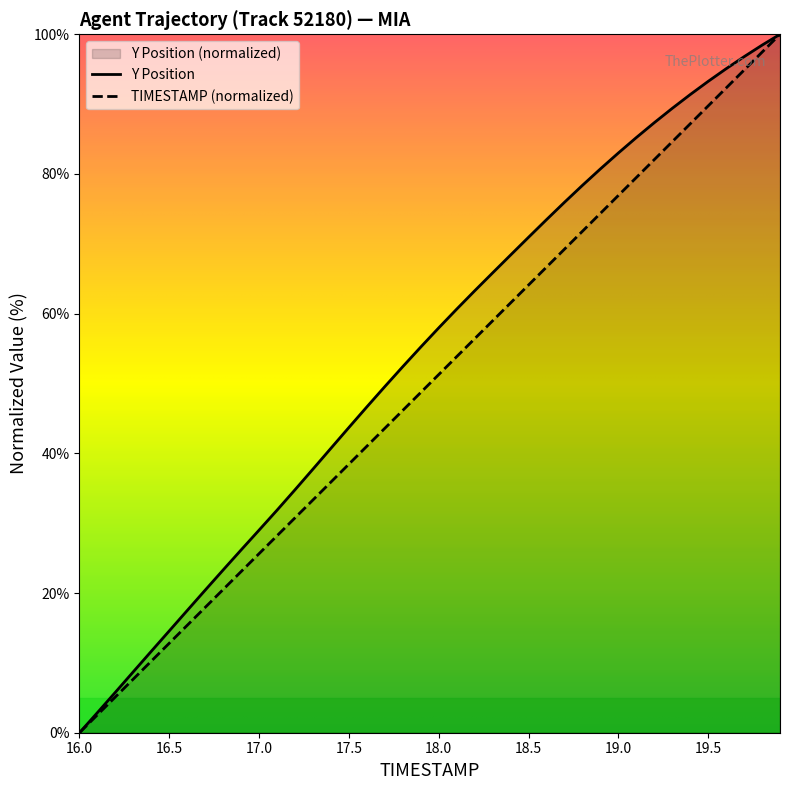

Rank the series by their maximum value, from highest to lowest.

TIMESTAMP, Y